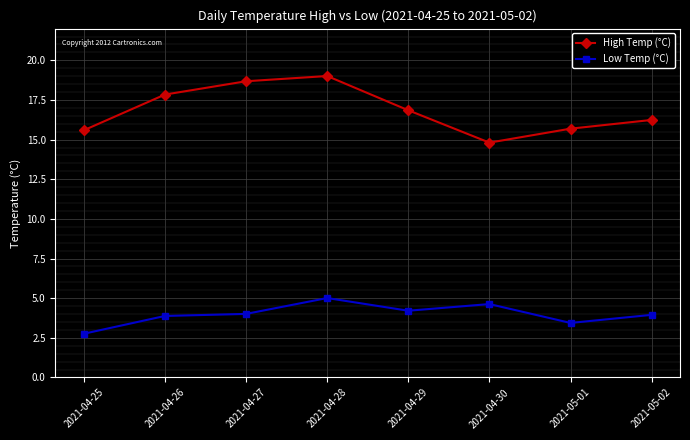

What is the sum of all Low Temp (°C) values?

31.9